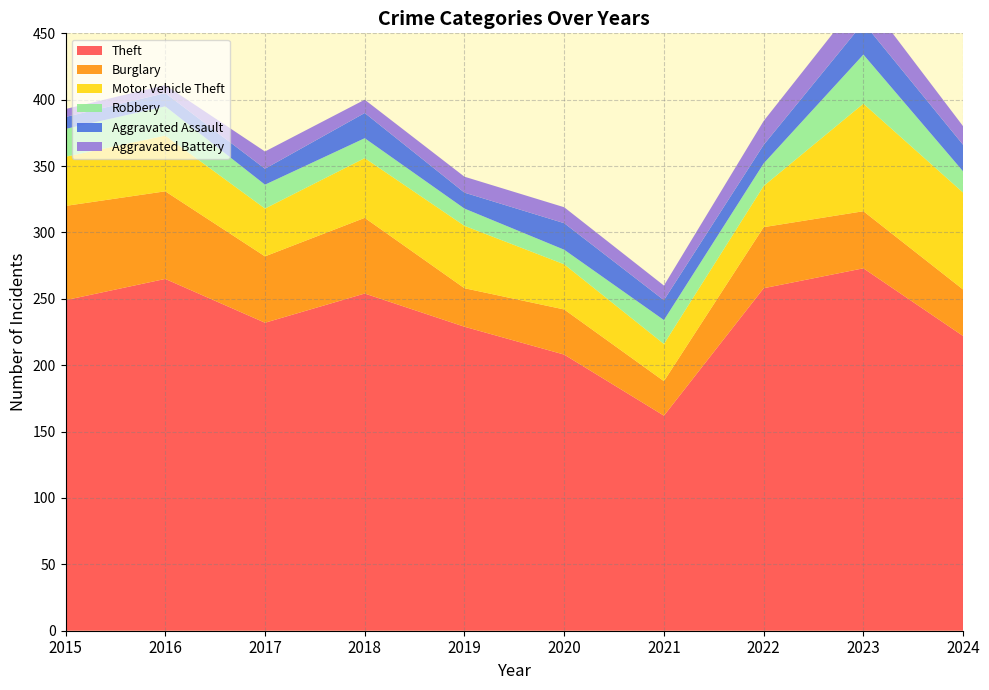

Reading left to right, extract all data points from this chart.

Theft: 249	265	232	254	229	208	162	258	273	222
Burglary: 71	66	50	57	29	34	26	46	43	35
Motor Vehicle Theft: 37	42	36	45	47	34	28	31	81	73
Robbery: 21	22	18	15	13	11	18	17	37	16
Aggravated Assault: 9	10	12	19	12	20	15	14	24	20
Aggravated Battery: 6	6	13	10	12	12	11	18	21	14